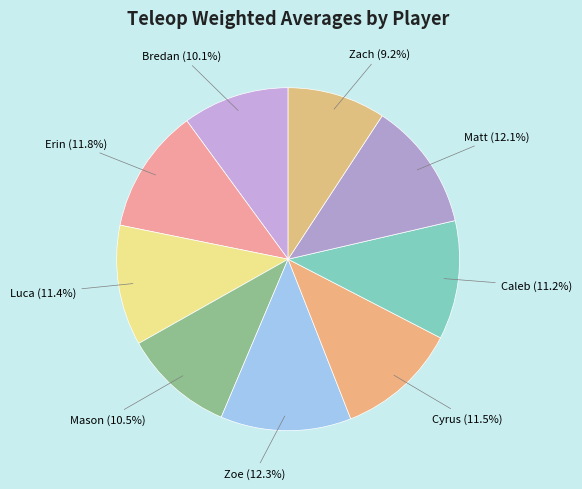

What percentage is the Luca slice, to the nearest percent?

11%